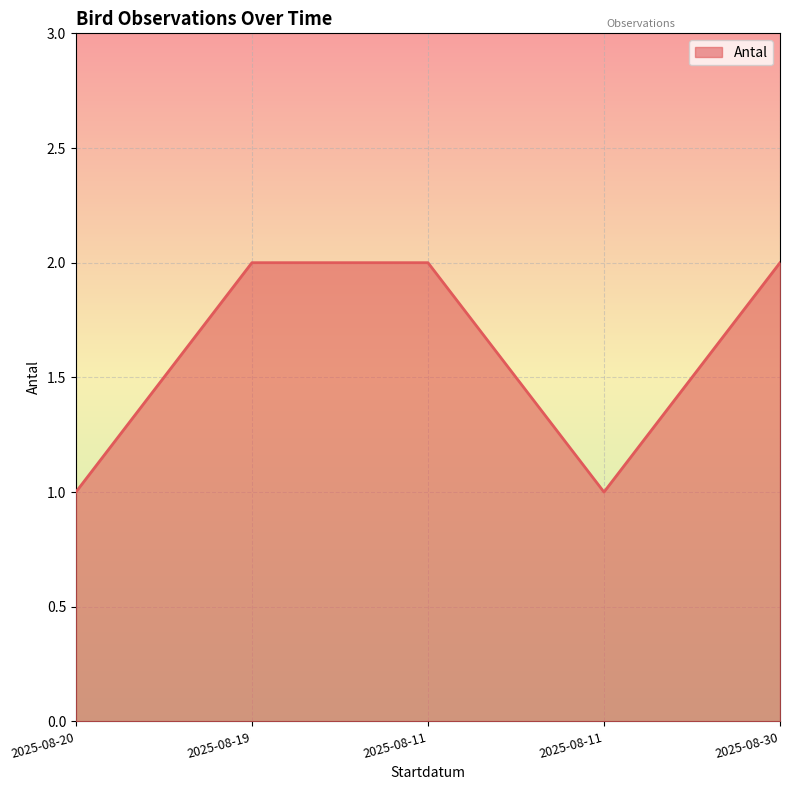

What is the label of the 3rd point from the right?

2025-08-11